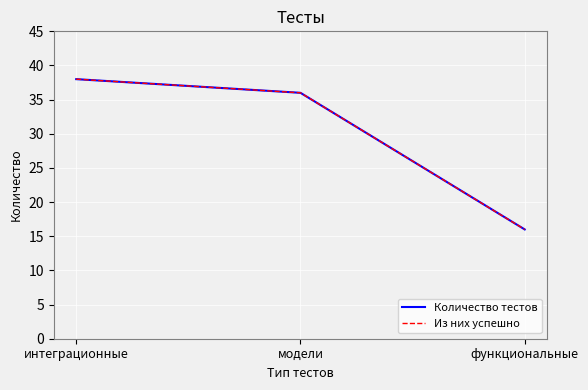

Does the chart have visible grid lines?

Yes